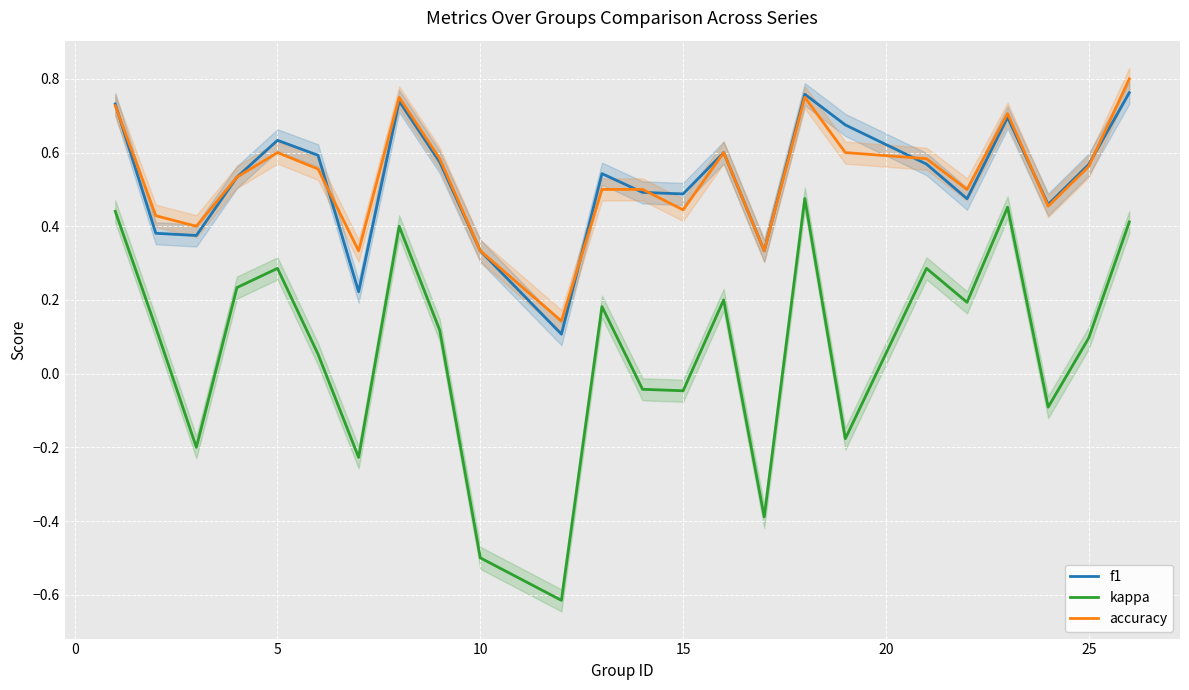

What is the difference between the second highest and minimum values in the f1 series?

0.7